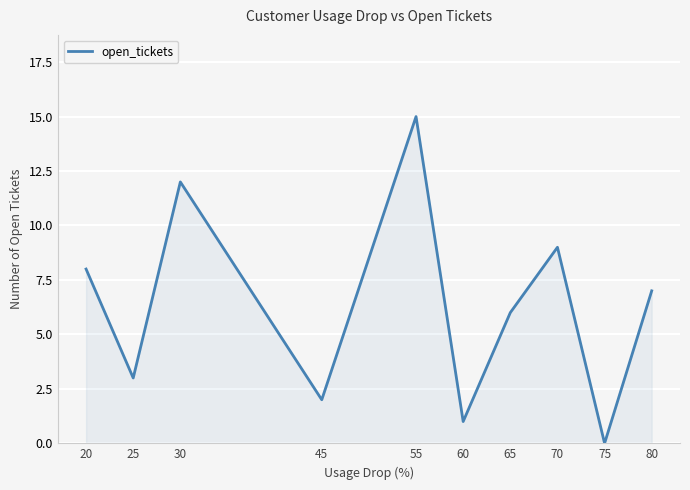

How many values are below 7?

5